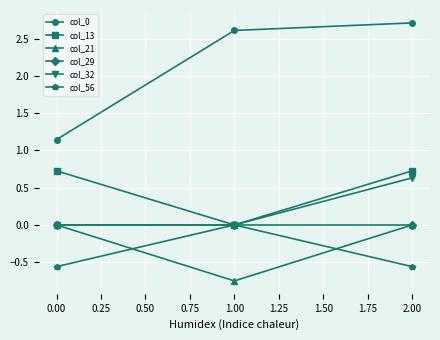

What is the highest value of the col_32 series?

0.6